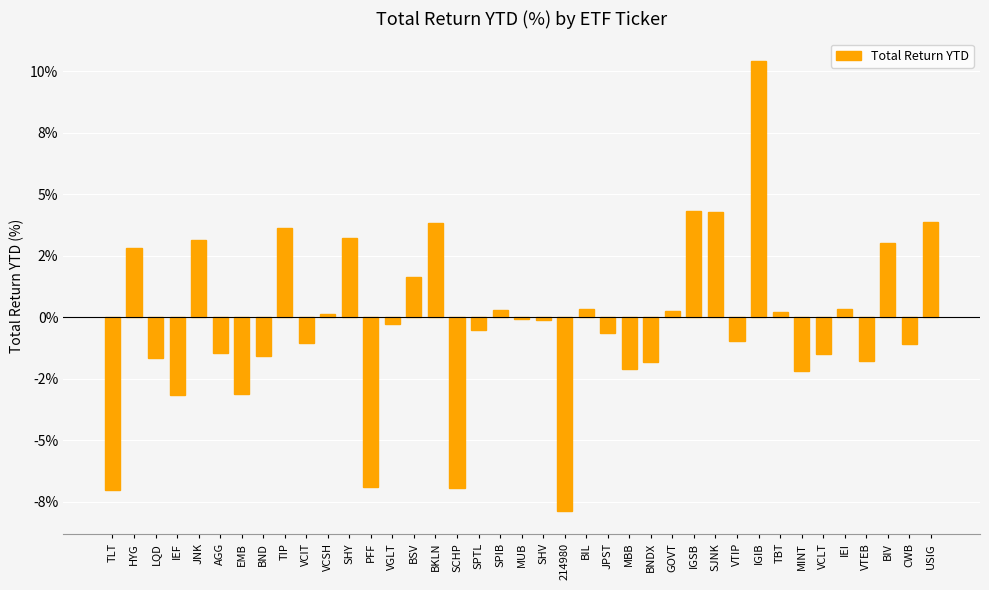

What is the change in value from JNK to VTEB?

-4.9